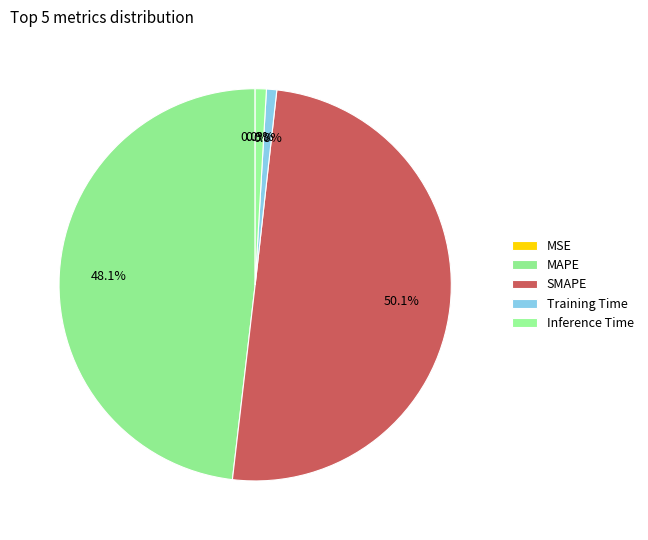

Is it true that MSE is 1% of the pie?

False